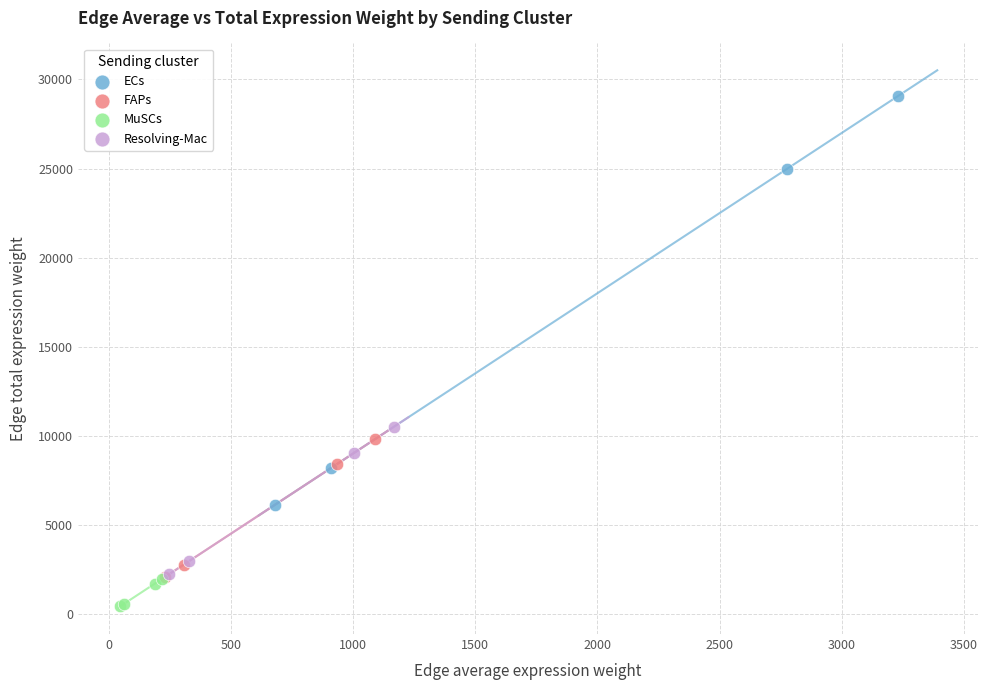

Which series has the largest Y range (max minus min)?

ECs